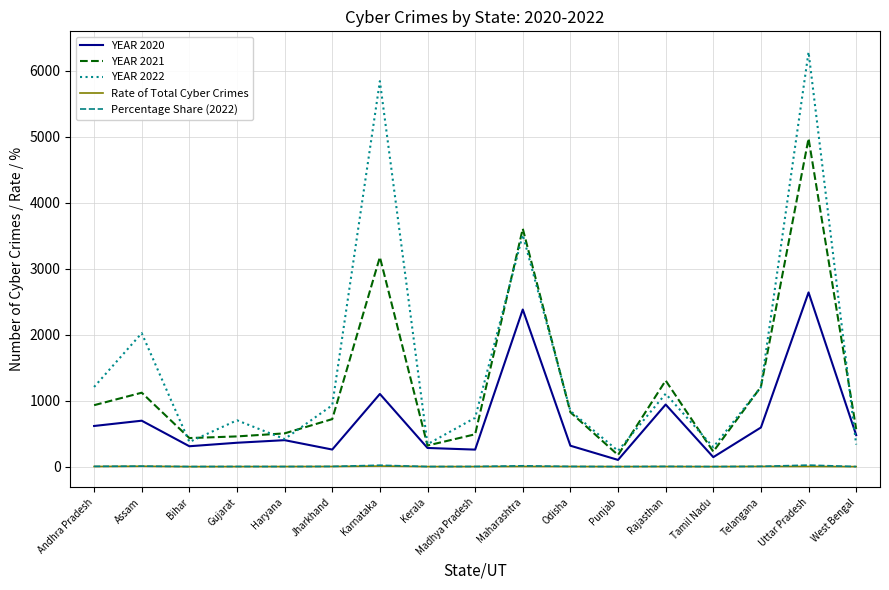

Does the chart have visible grid lines?

Yes